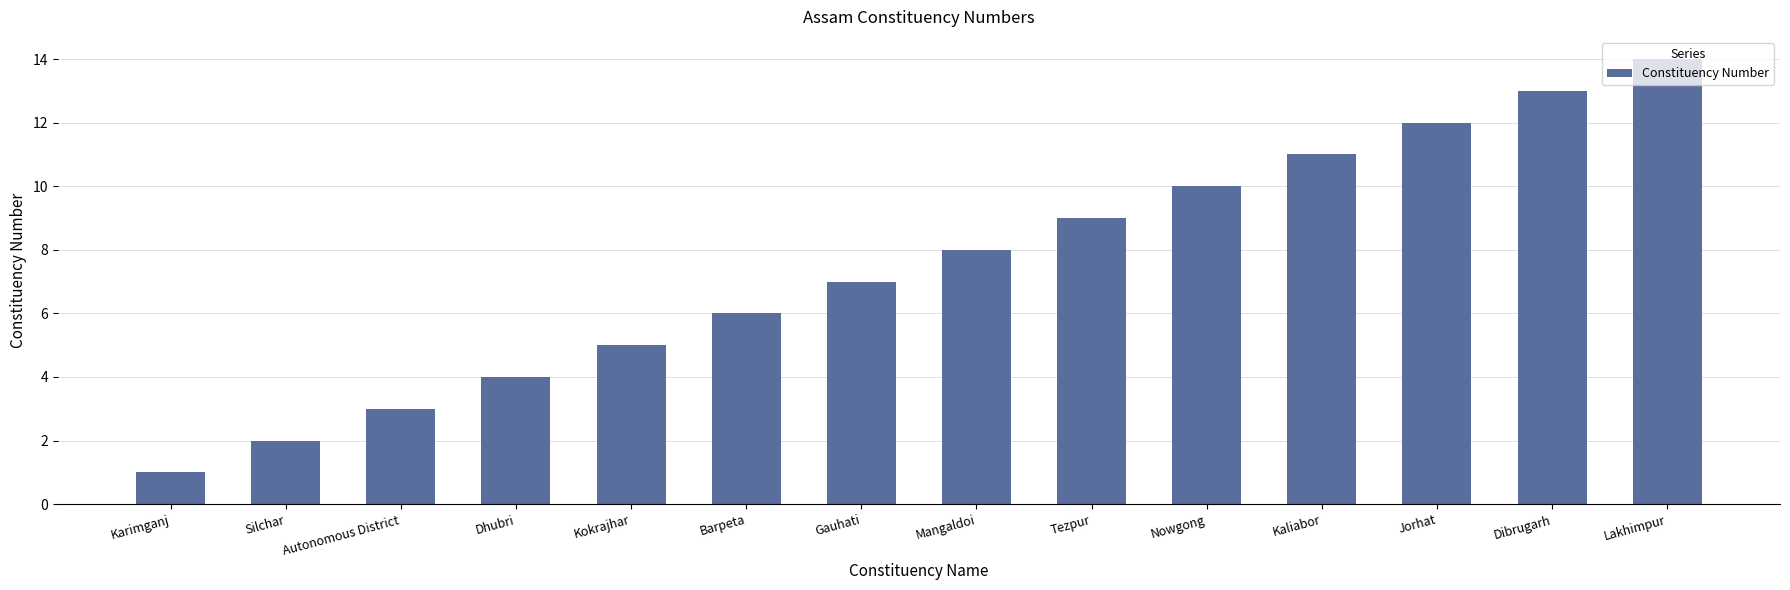

Which category has the lowest value across all series?

Karimganj